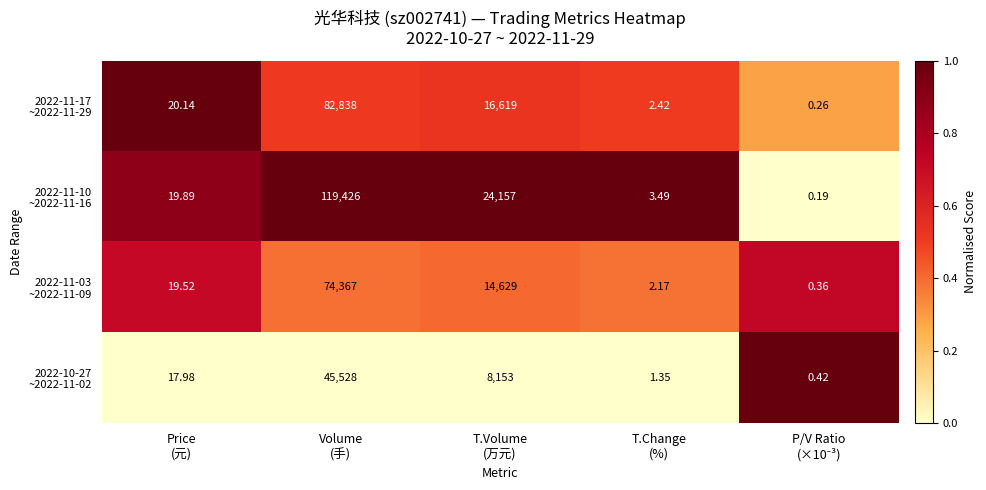

How many distinct data groups are displayed?

4